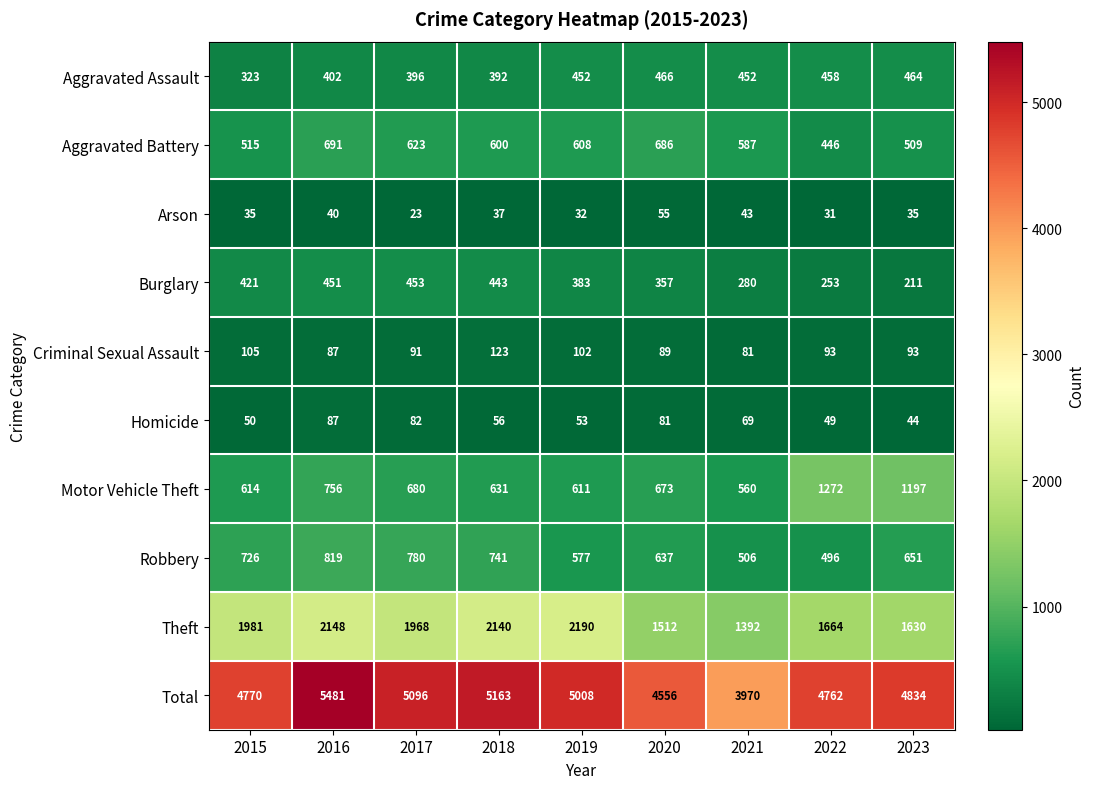

Rank the series by their maximum value, from lowest to highest.

Arson, Homicide, Criminal Sexual Assault, Burglary, Aggravated Assault, Aggravated Battery, Robbery, Motor Vehicle Theft, Theft, Total